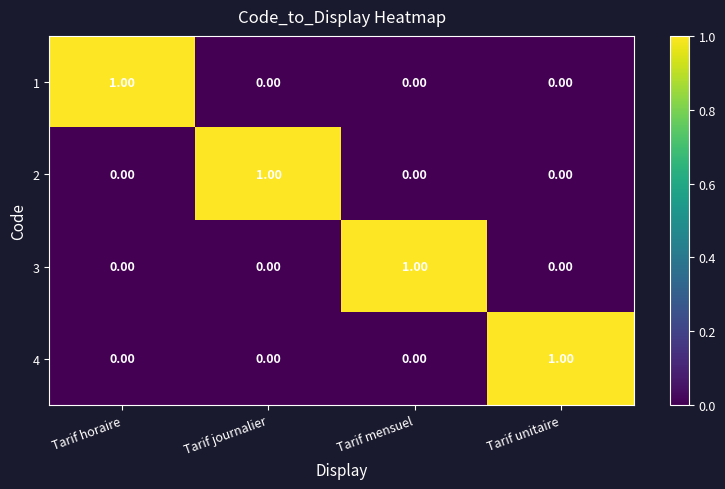

How many series are shown in this chart?

4